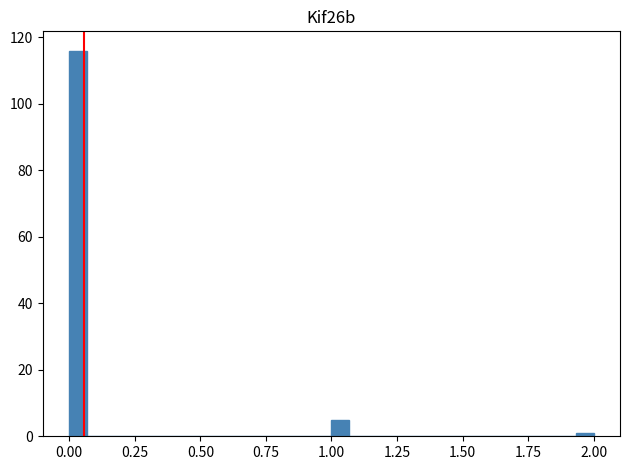

Read against the x-axis, roughly where is the centre of the tallest bar?

0.05